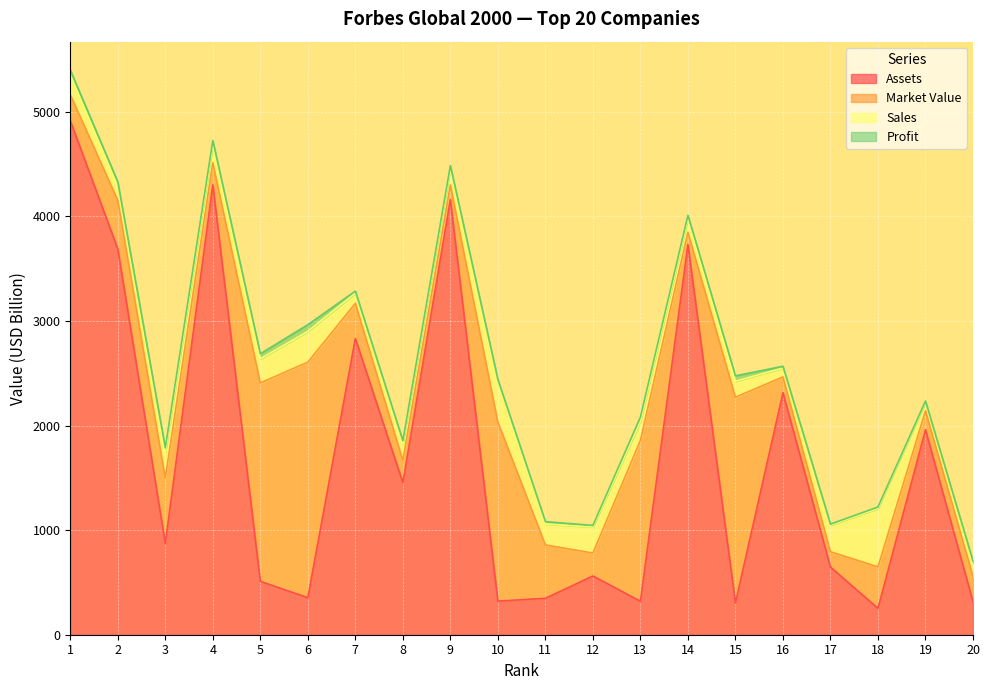

Where does the Market Value series first go above 336?

2